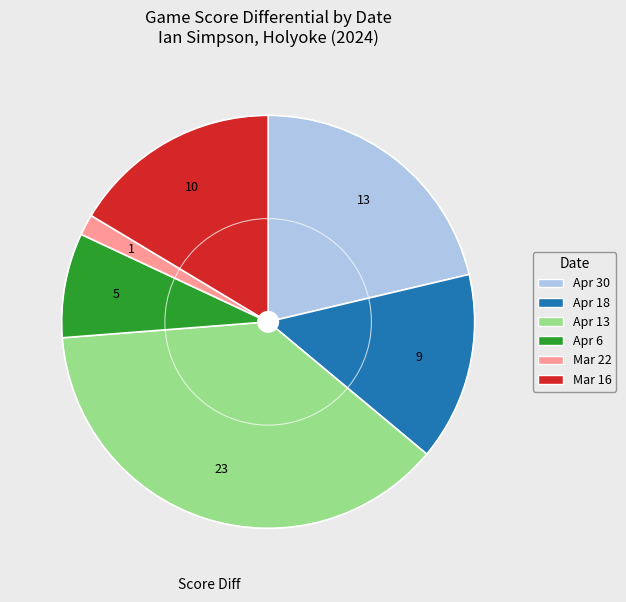

How many segments does this pie chart have?

6